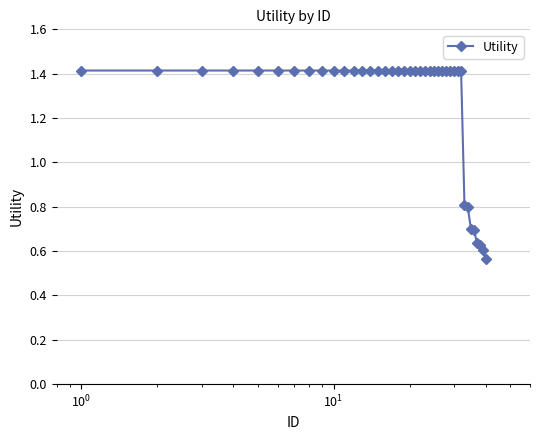

What is the difference between the second highest and second lowest values?

0.8